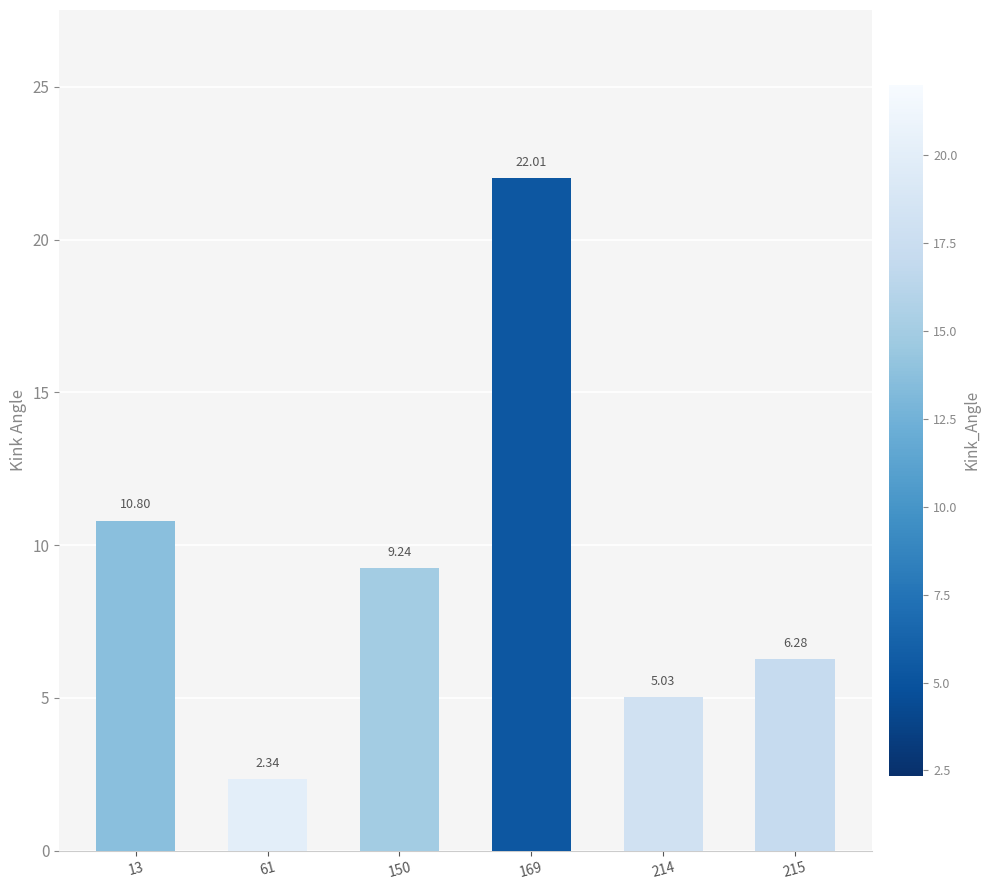

At which label does the data first exceed 9?

13